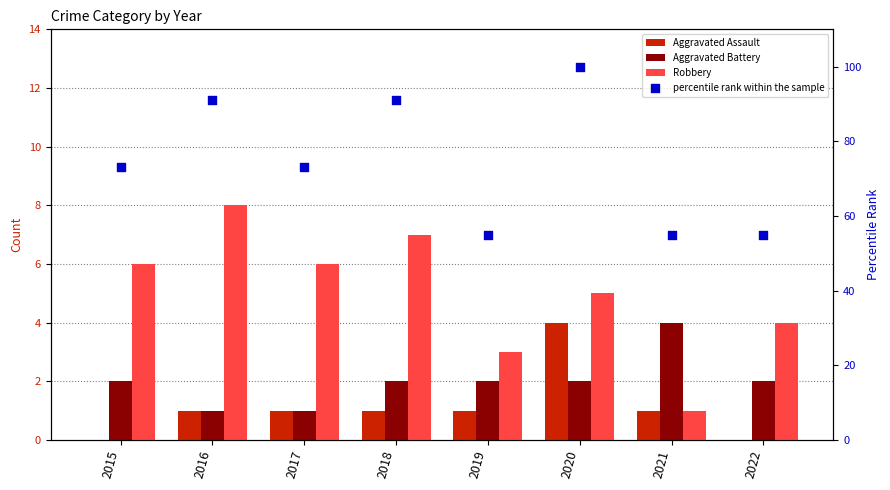

Which series reaches the maximum Y coordinate?

percentile rank within the sample